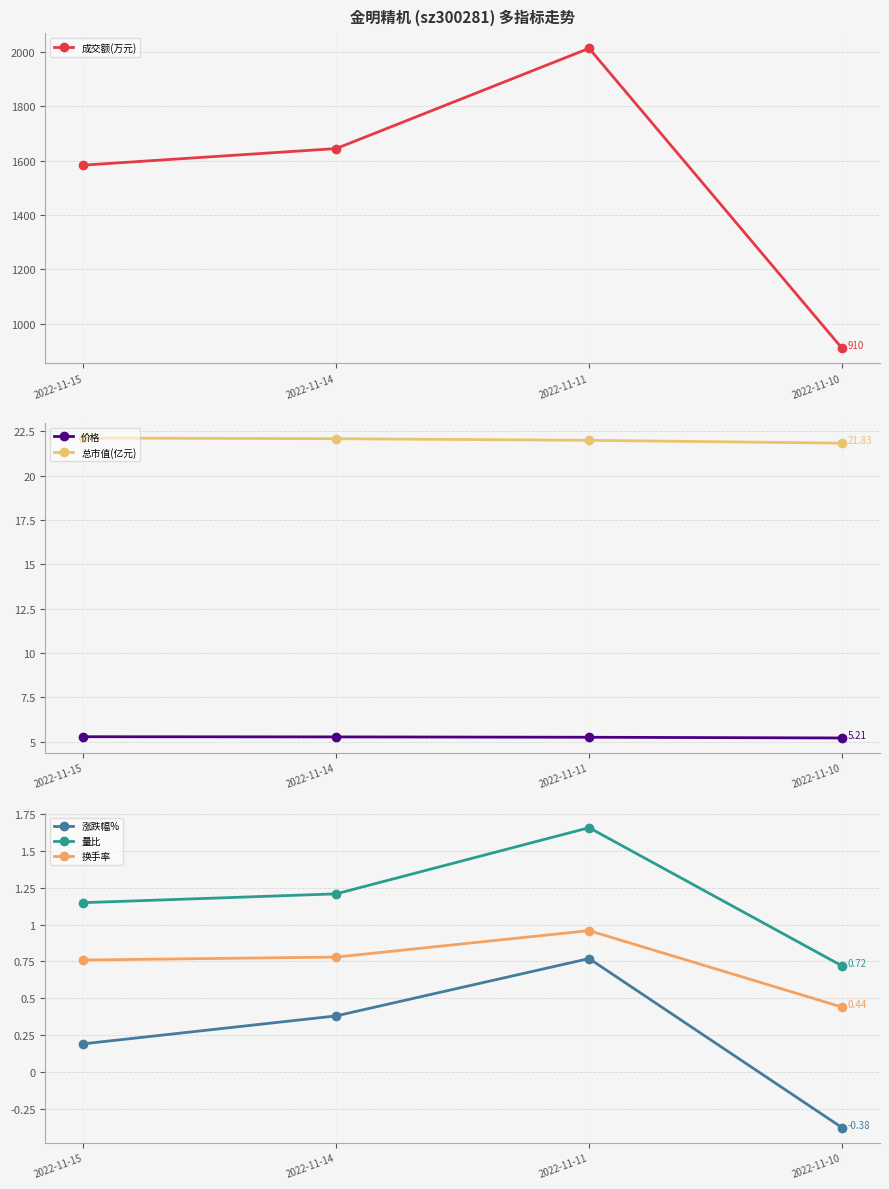

Which series has the largest total across all categories?

成交额(万元)